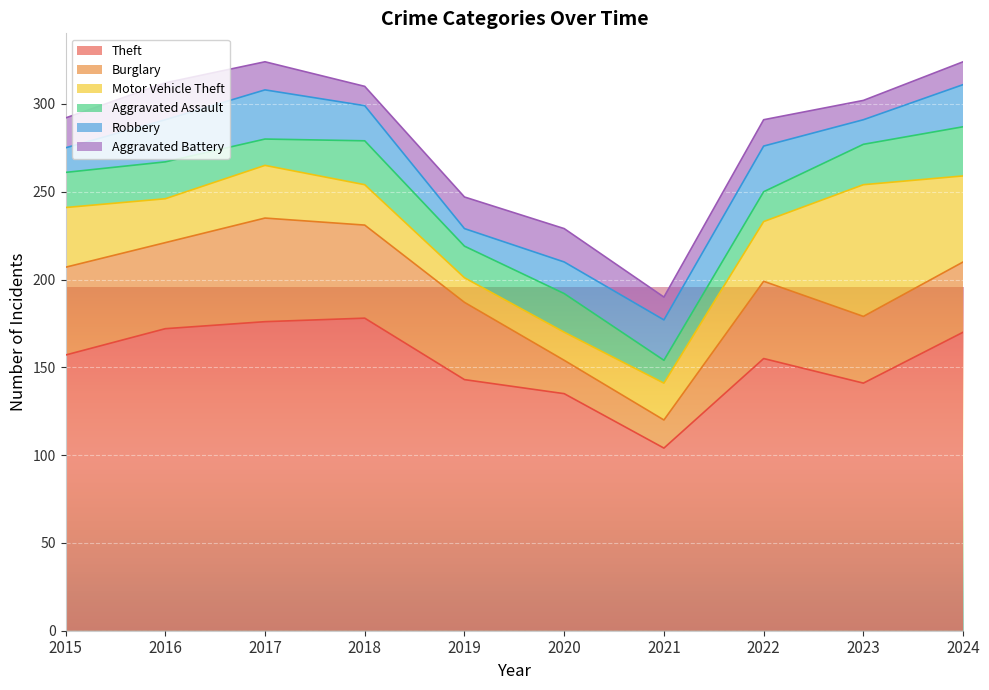

How many distinct data groups are displayed?

6